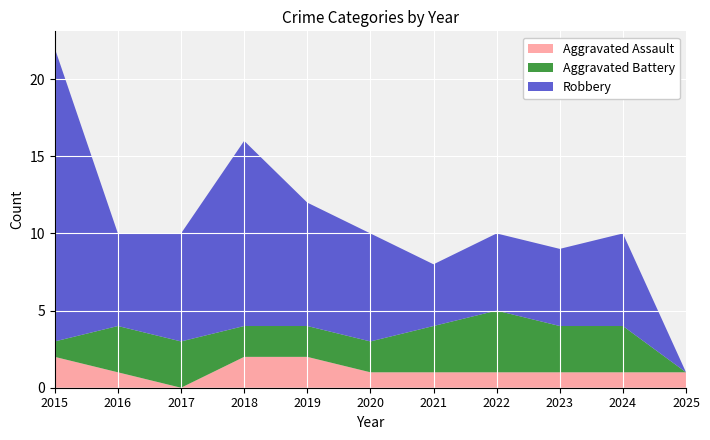

Reading left to right, what are all the values shown in this chart?

Aggravated Assault: 2015=2	2016=1	2017=0	2018=2	2019=2	2020=1	2021=1	2022=1	2023=1	2024=1	2025=1
Aggravated Battery: 2015=1	2016=3	2017=3	2018=2	2019=2	2020=2	2021=3	2022=4	2023=3	2024=3	2025=0
Robbery: 2015=19	2016=6	2017=7	2018=12	2019=8	2020=7	2021=4	2022=5	2023=5	2024=6	2025=0